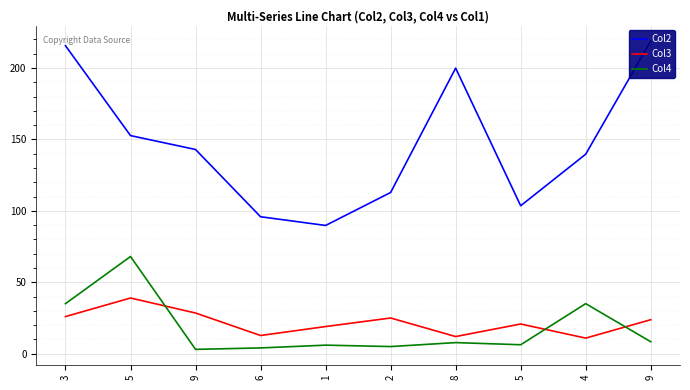

At how many categories does at least one series exceed 97?

8